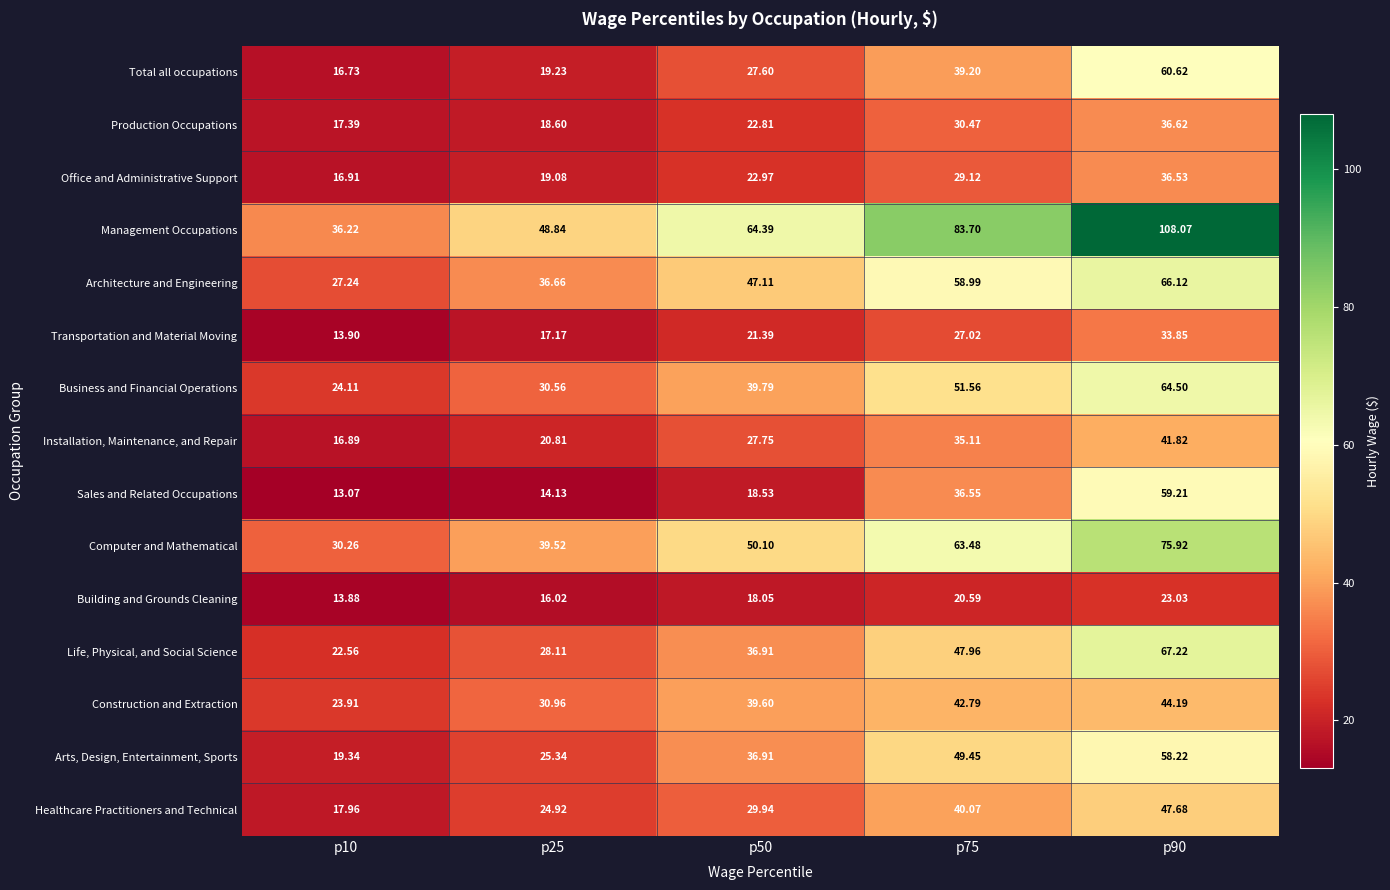

At which category does the chart reach its peak across all series?

p90